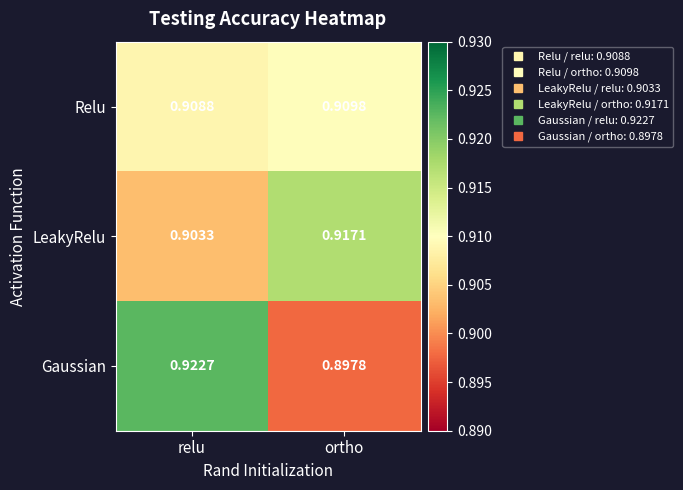

Where is Gaussian nearest to the value 0?

ortho